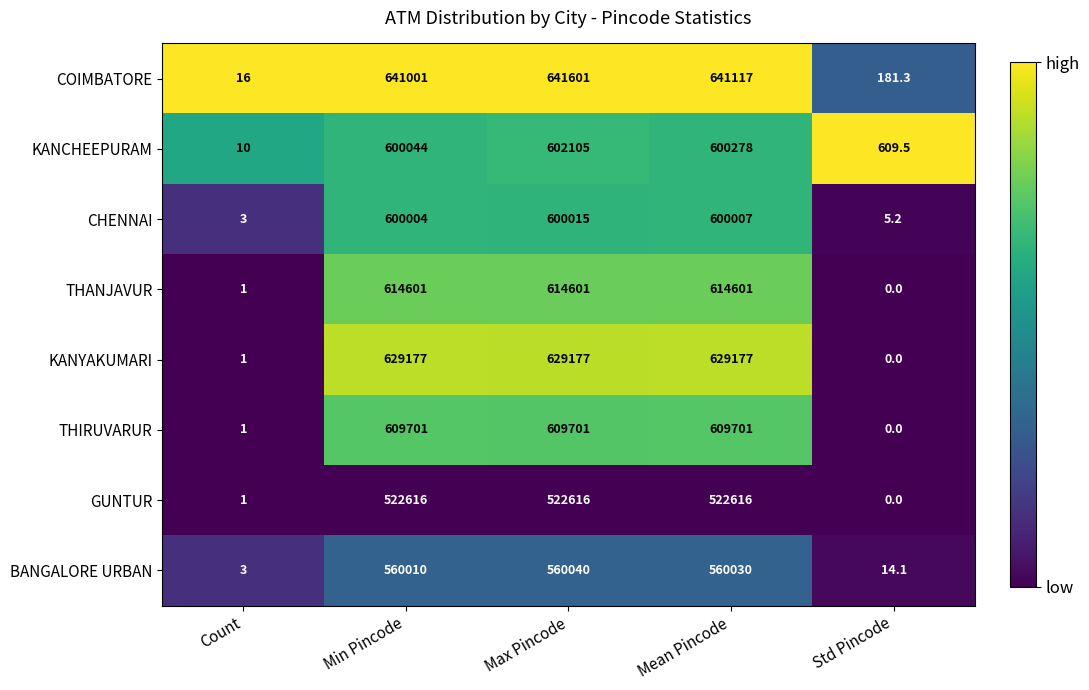

What is the difference between the highest and lowest values at Min Pincode?

118385.0